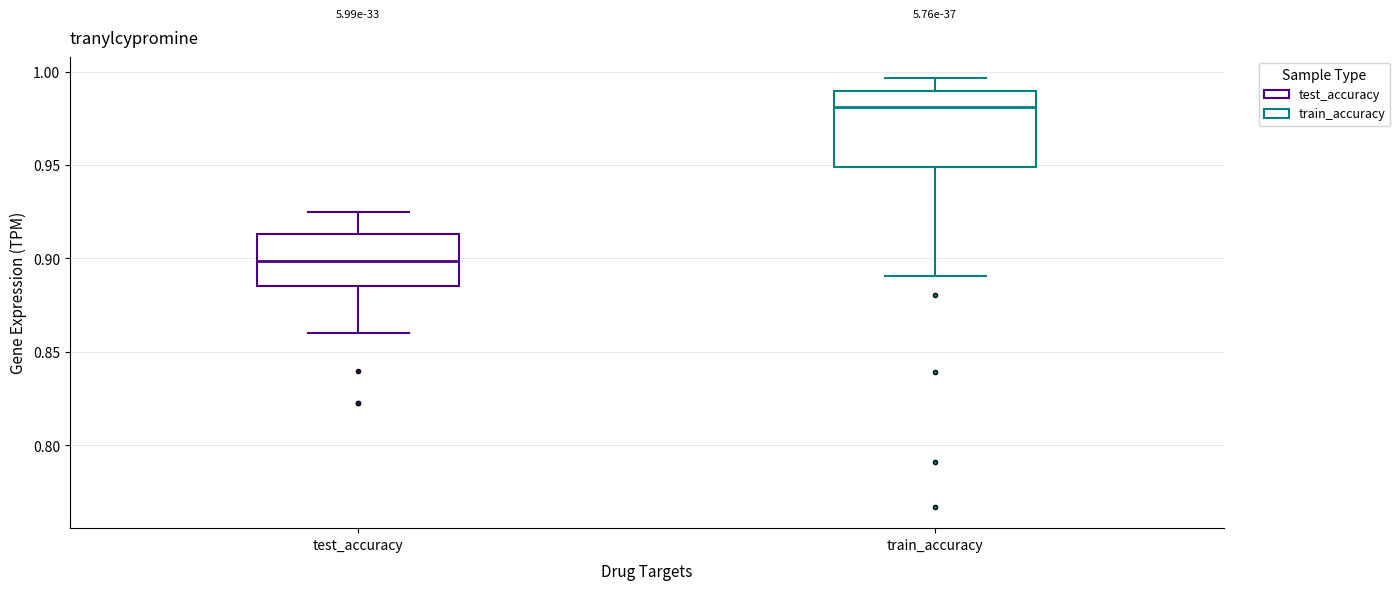

Where does the median line of the box for test_accuracy sit on the y-axis? The values are not printed on the chart, so give them approximately, as read against the axis.

0.900